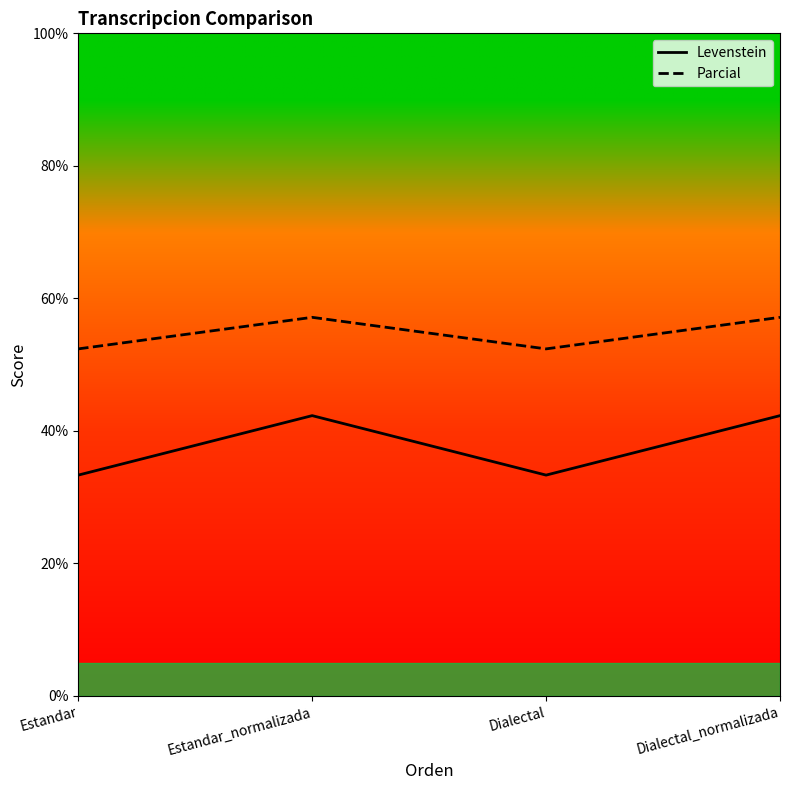

What is the difference between the maximum and minimum values in the Parcial series?

4.8